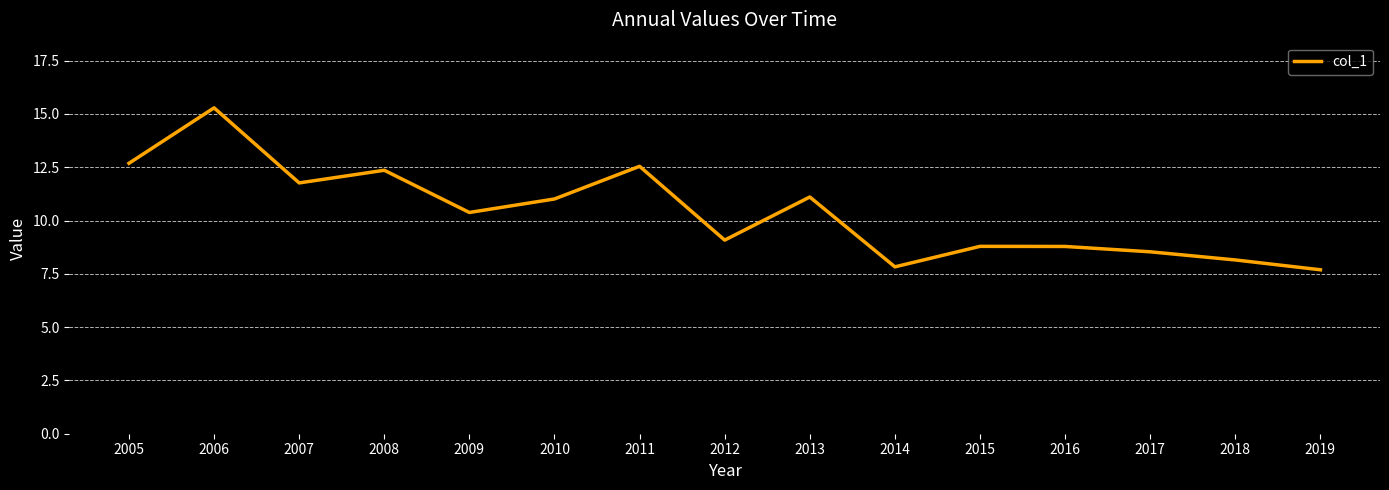

What is the sum of all values?

156.0